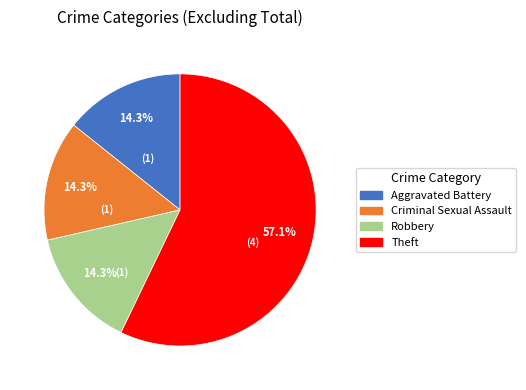

To the nearest percent, what is the combined percentage of Robbery and Aggravated Battery?

29%